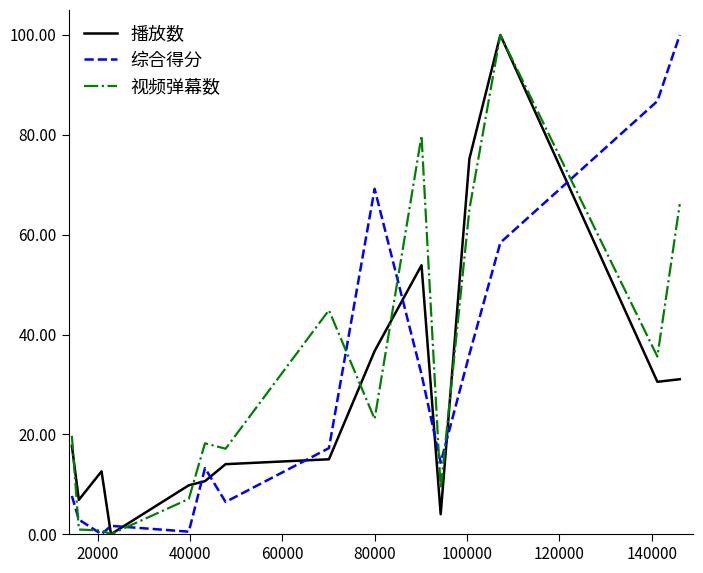

Does the chart display data point markers on the line(s)?

No